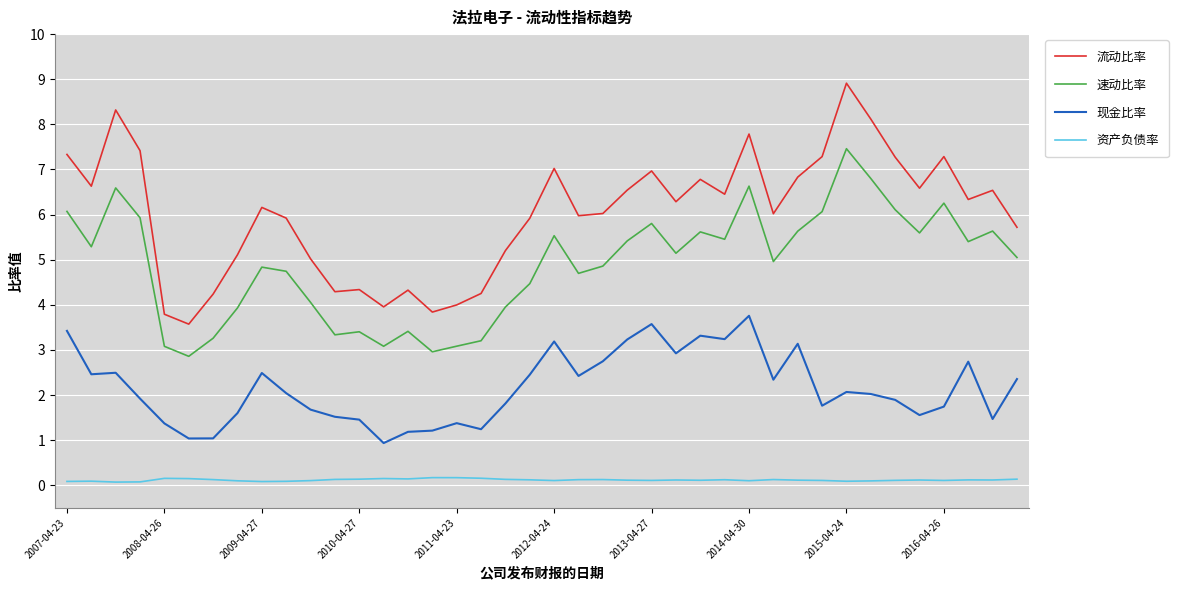

True or false: 流动比率 and 现金比率 cross at least once.

False